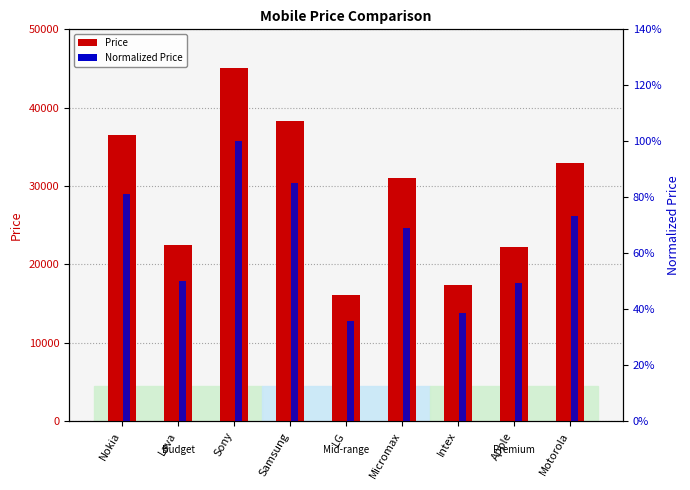

What is the greatest value displayed?

45028.0